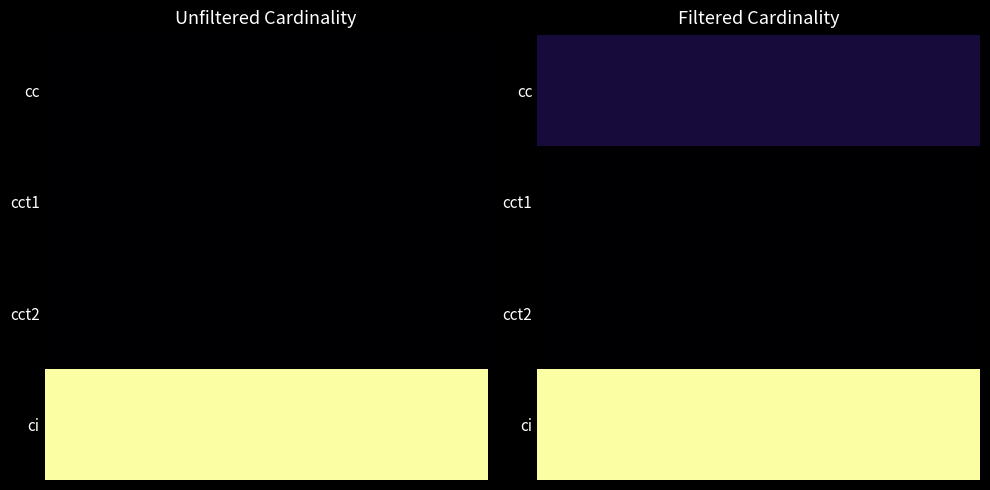

Rank the series by their maximum value, from lowest to highest.

cct1, cct2, cc, ci